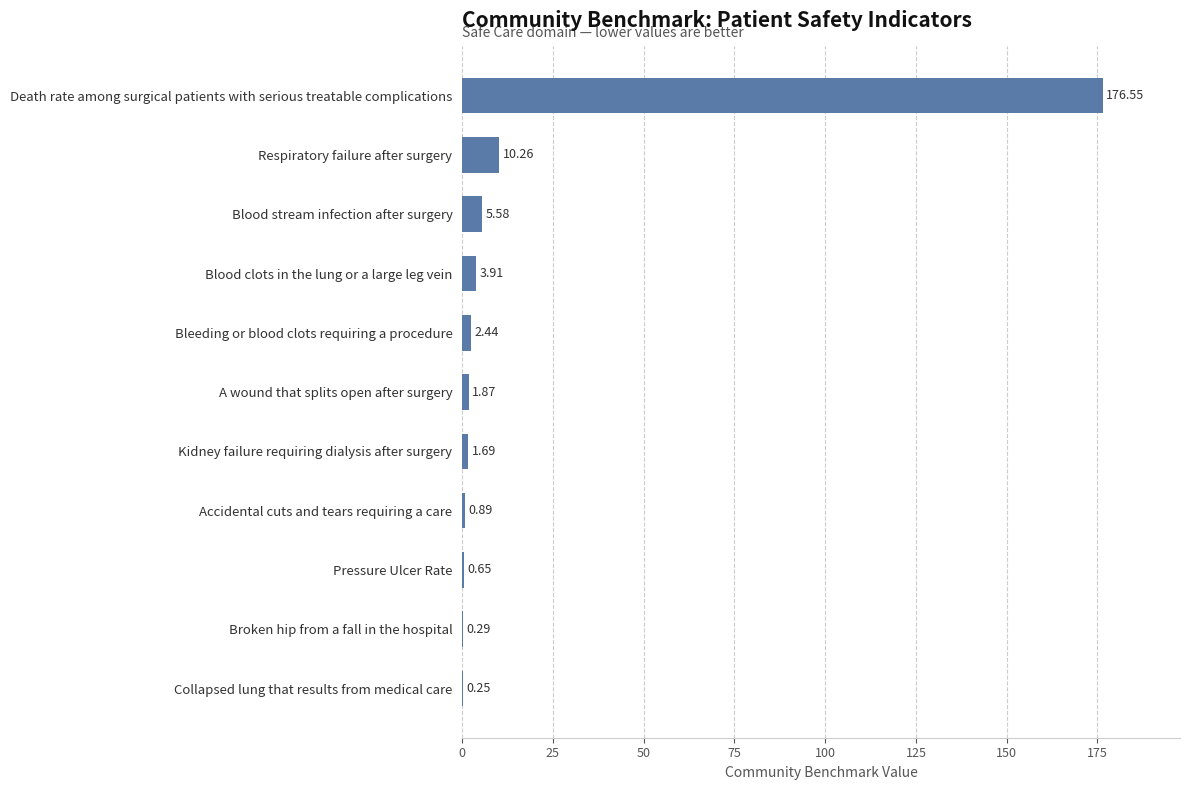

Which category has the highest value across all series?

Death rate among surgical patients with serious treatable complications